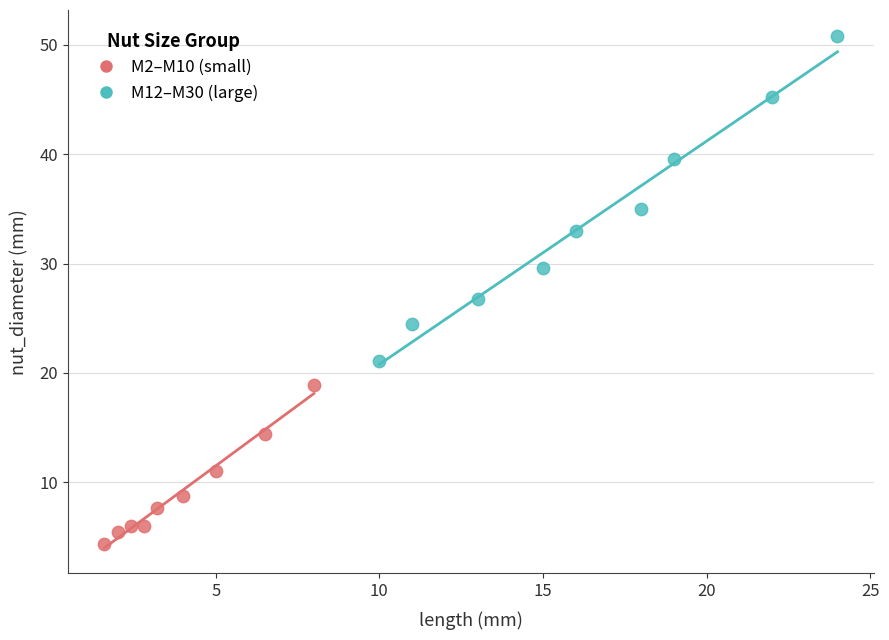

Which series has the widest spread of Y values?

M12–M30 (large)